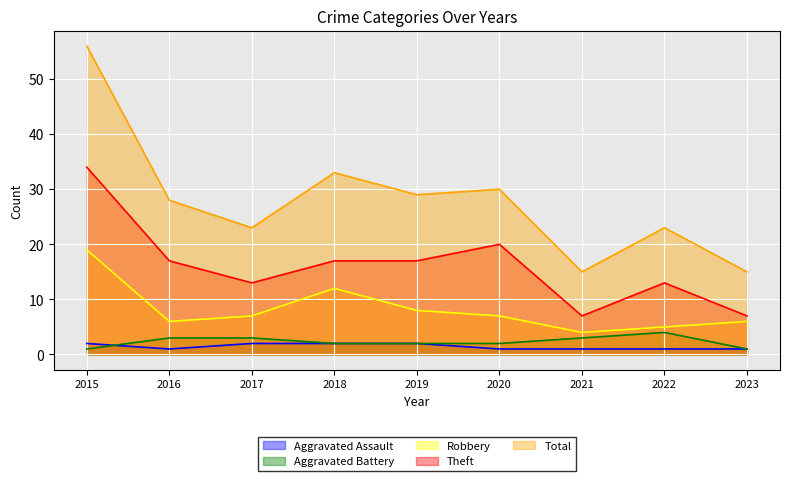

At which label does Total first exceed 28?

2015